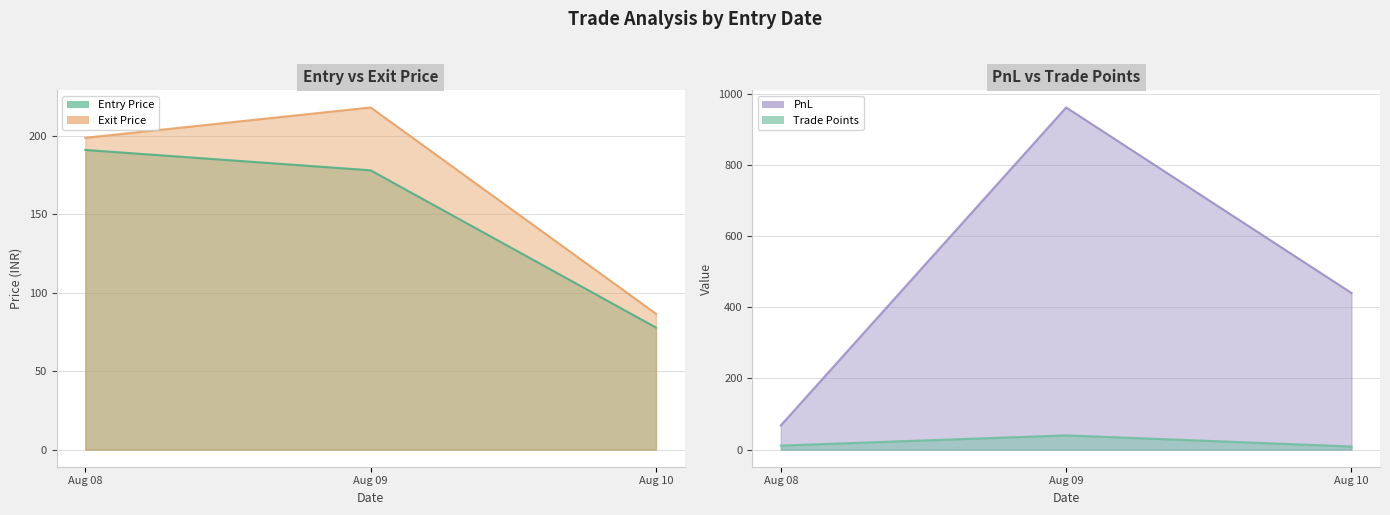

What is the value of the Trade Points point at the 1st from the left?

11.3